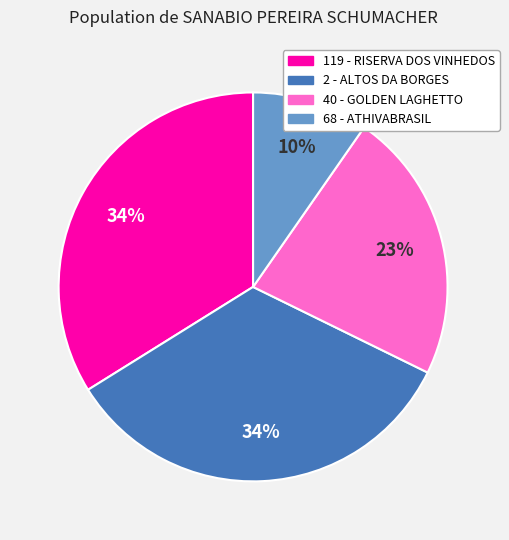

Does 68 - ATHIVABRASIL account for over 50% of the chart?

No